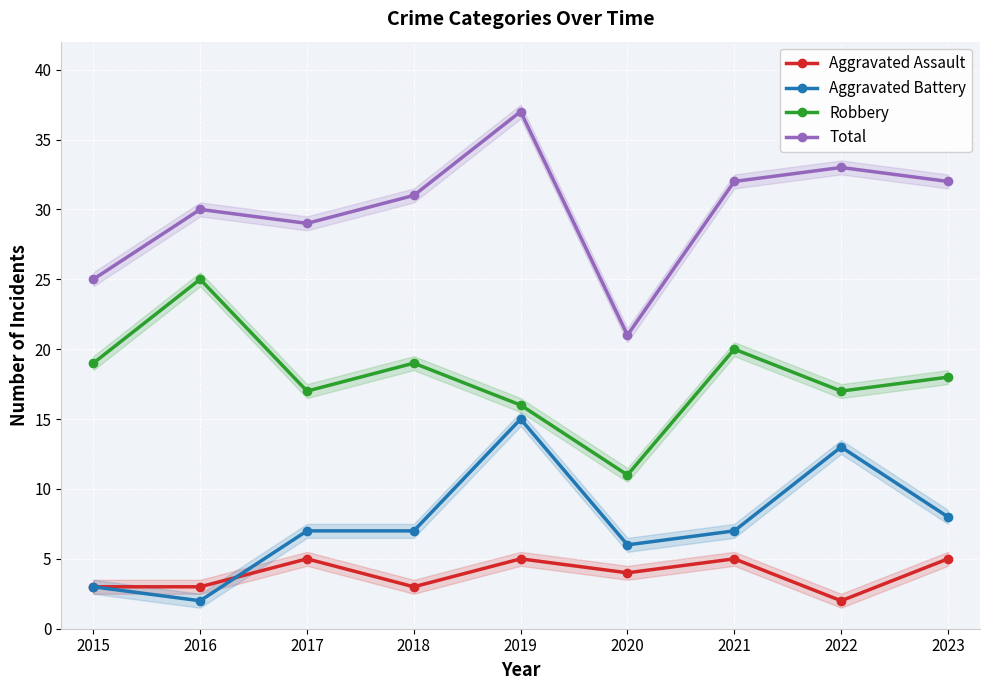

Reading left to right, list all the values displayed in this chart.

Aggravated Assault: 3	3	5	3	5	4	5	2	5
Aggravated Battery: 3	2	7	7	15	6	7	13	8
Robbery: 19	25	17	19	16	11	20	17	18
Total: 25	30	29	31	37	21	32	33	32